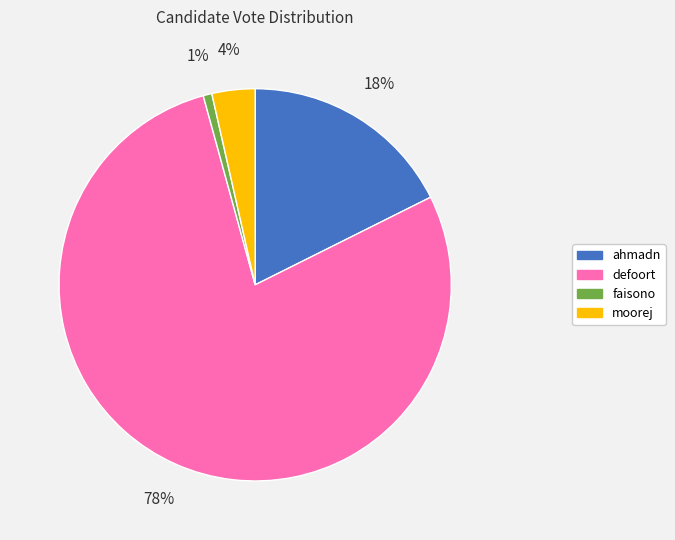

To the nearest percent, what is the average slice percentage?

25%